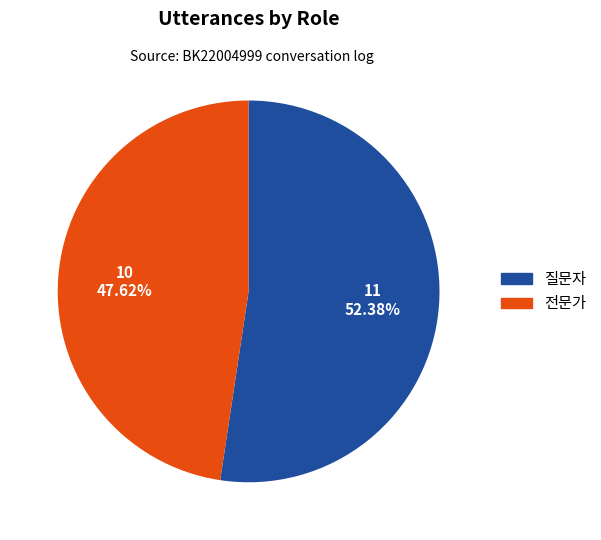

The 질문자 slice represents 59% of the pie. True or false?

False